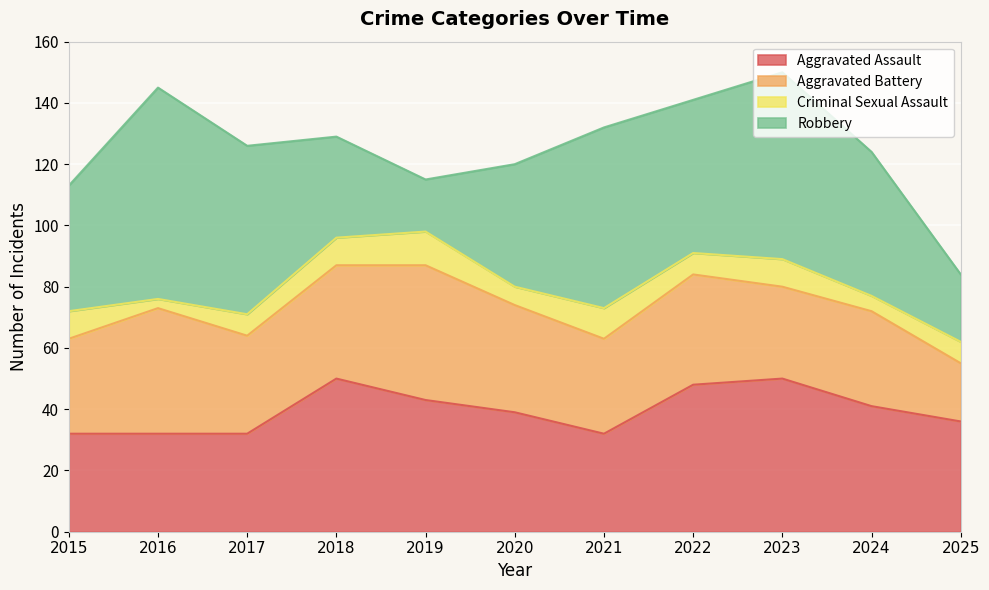

The Robbery series shows 30 at 2023. True or false?

False